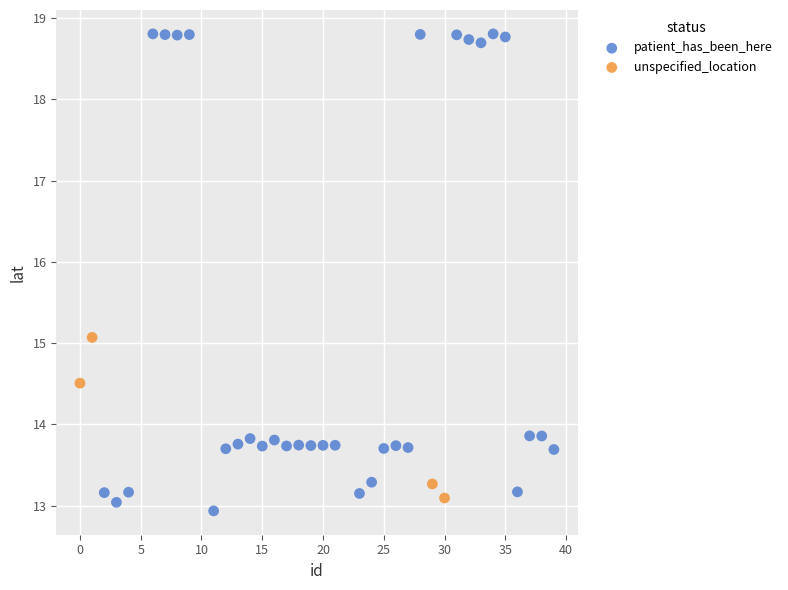

Which series has the widest spread of Y values?

patient_has_been_here